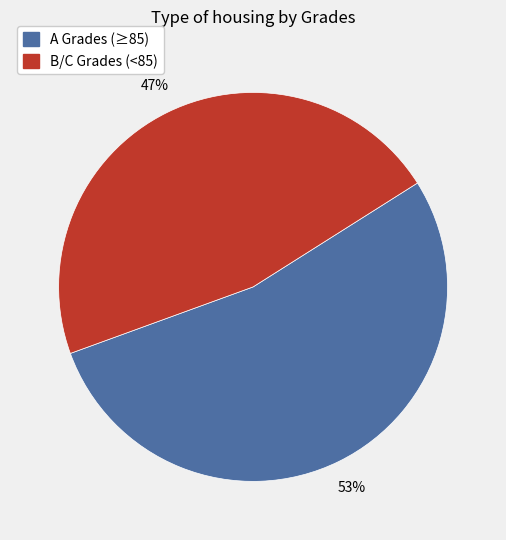

To the nearest percent, what is the average slice percentage?

50%